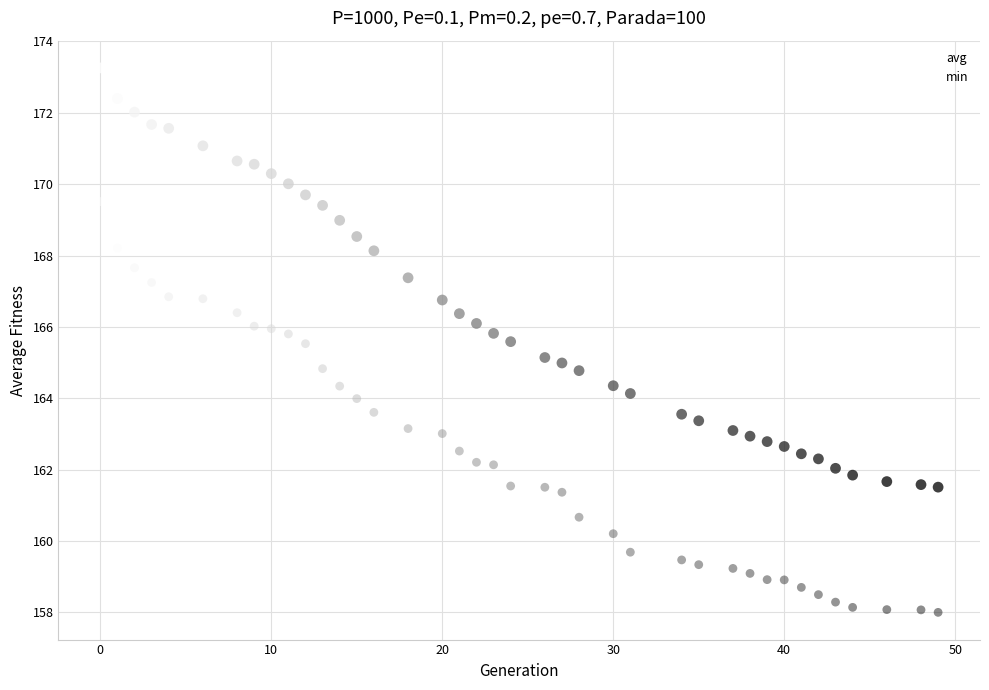

How many points are shown in the scatter plot?

78